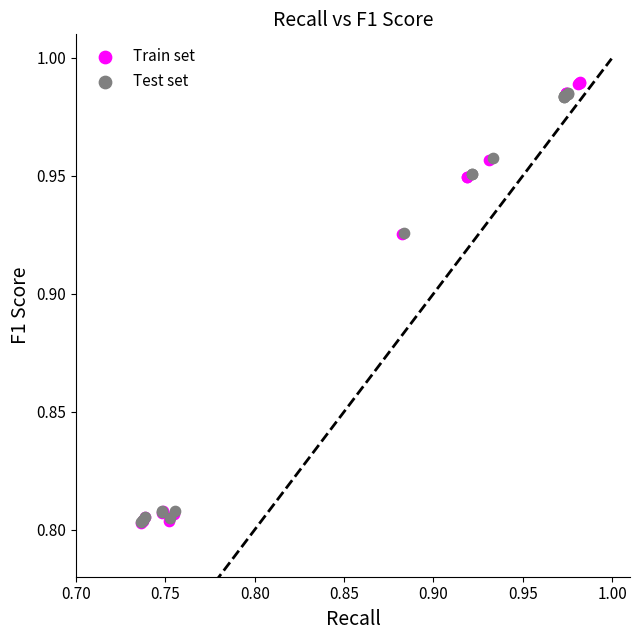

Which series has the largest Y range (max minus min)?

Train set